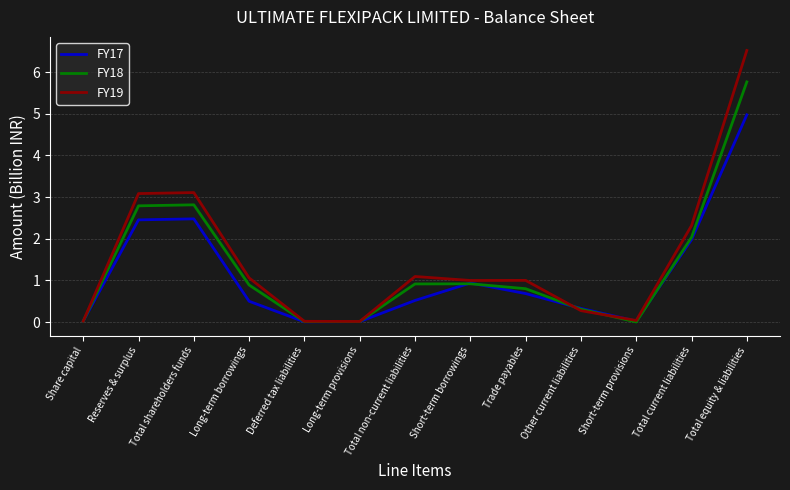

Which category has the highest value in the FY17 series?

Total equity & liabilities